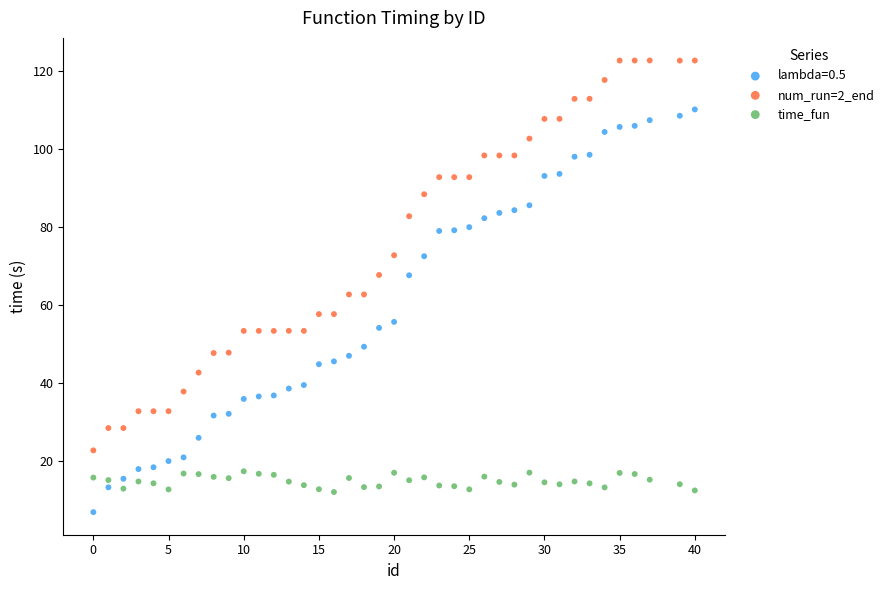

Which series reaches the maximum Y coordinate?

num_run=2_end